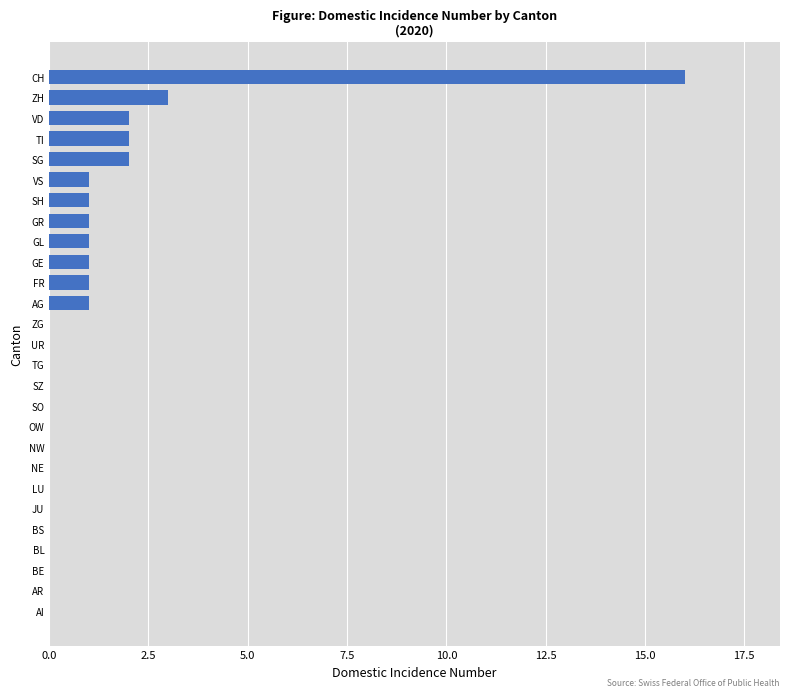

What is the sum of all values?

32